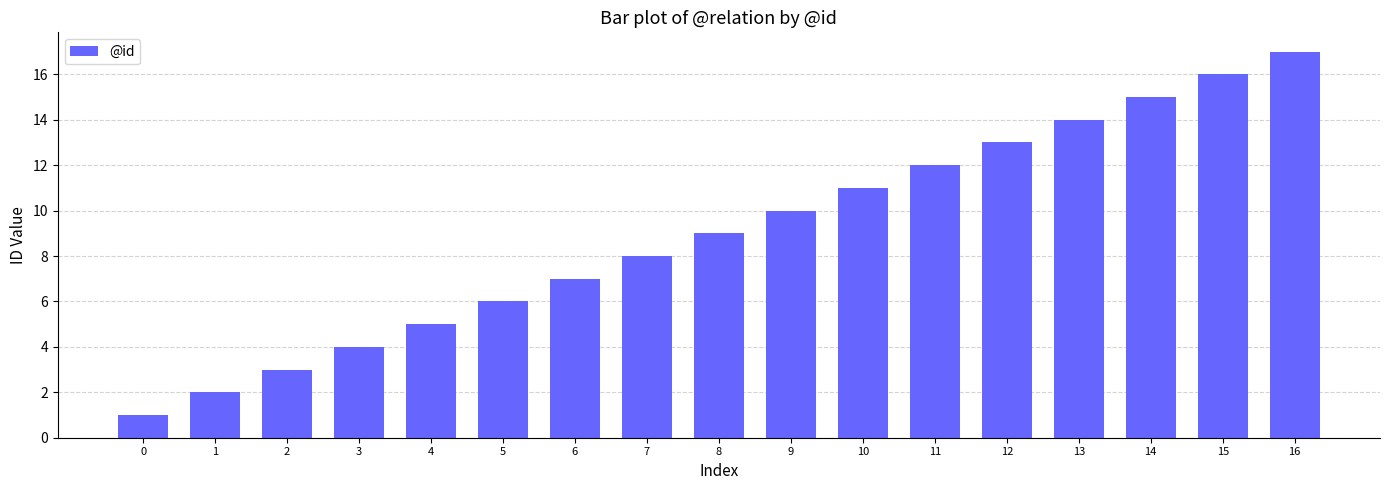

Reading right to left, transcribe all the data shown in this chart.

16=17	15=16	14=15	13=14	12=13	11=12	10=11	9=10	8=9	7=8	6=7	5=6	4=5	3=4	2=3	1=2	0=1